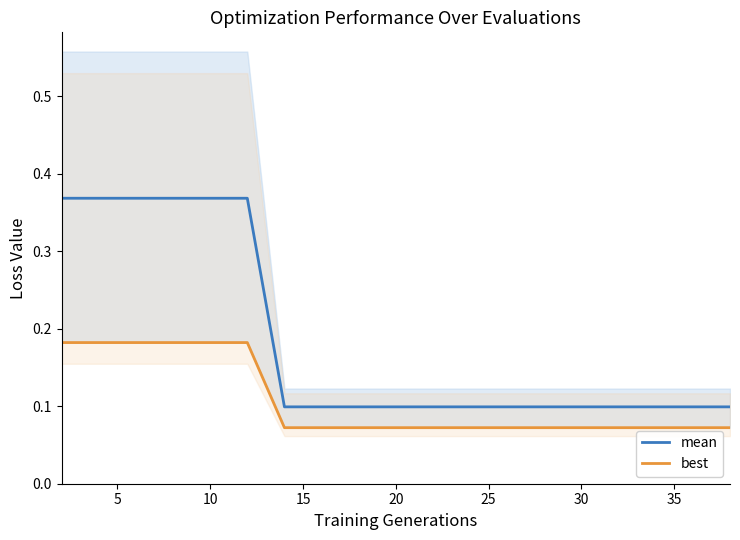

Does the chart have visible grid lines?

No